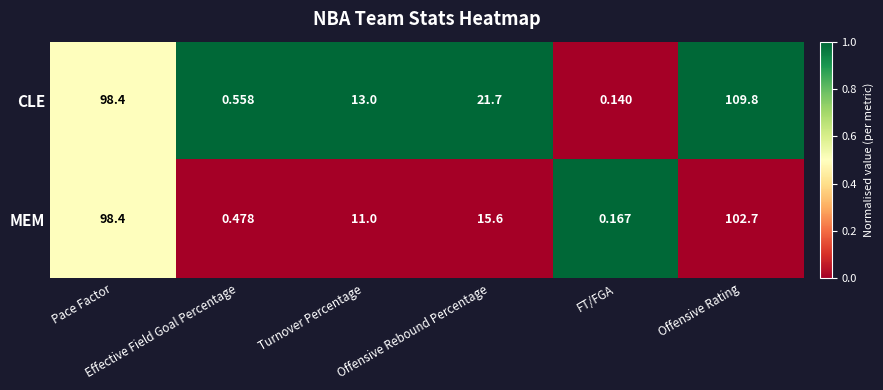

Rank the series by their maximum value, from lowest to highest.

MEM, CLE